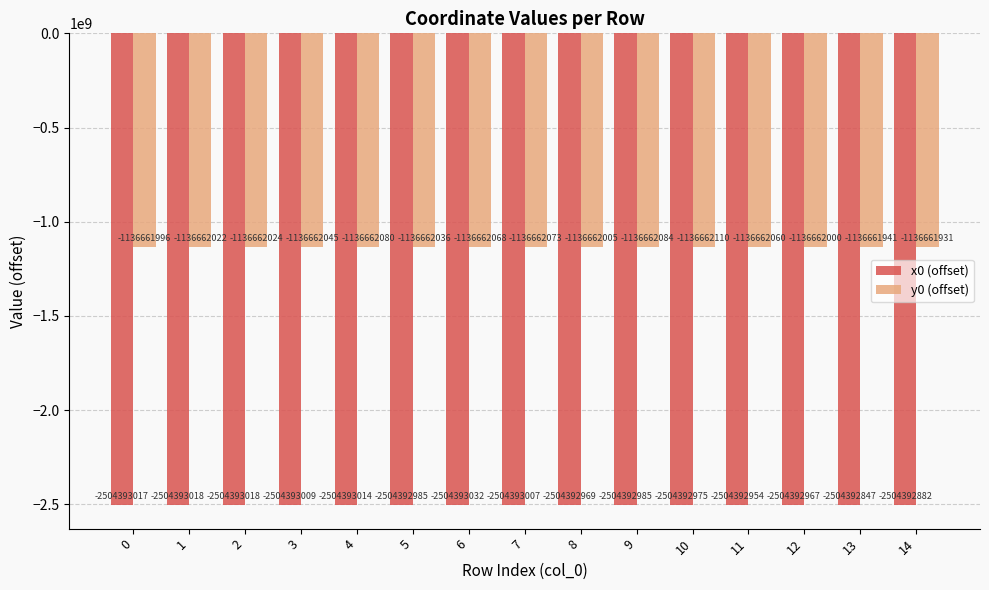

What value does the x0 (offset) series have at 7?

-2504393007.2